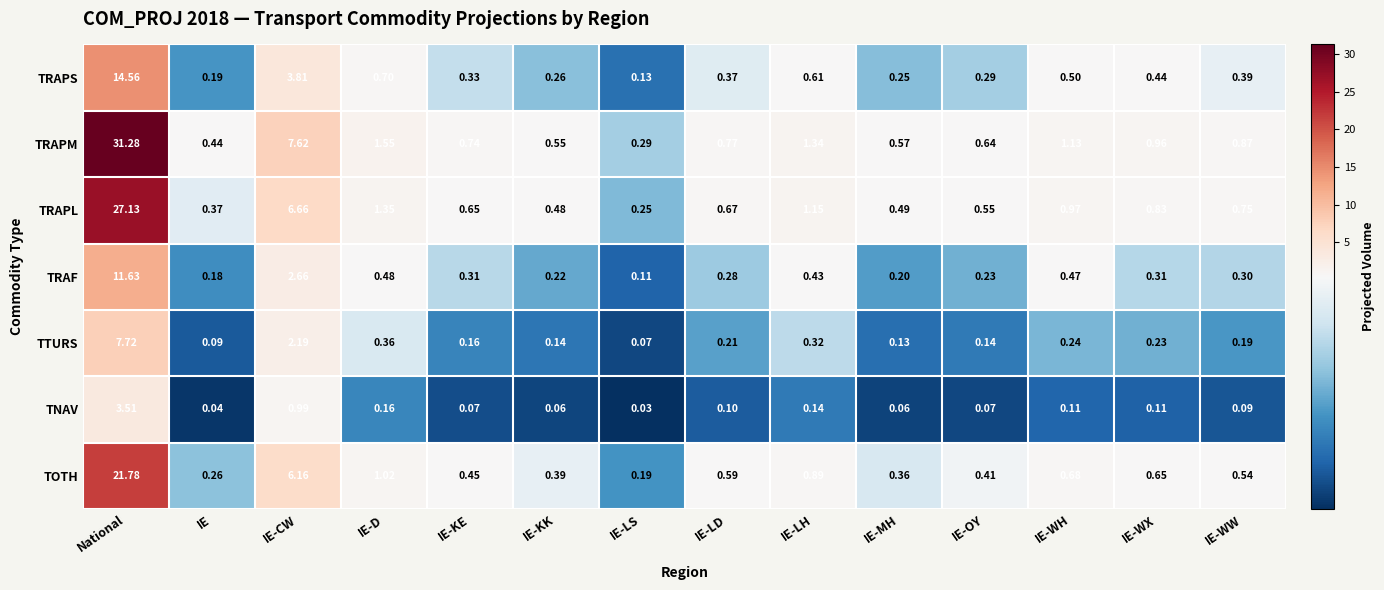

Which series has the largest total across all categories?

TRAPM